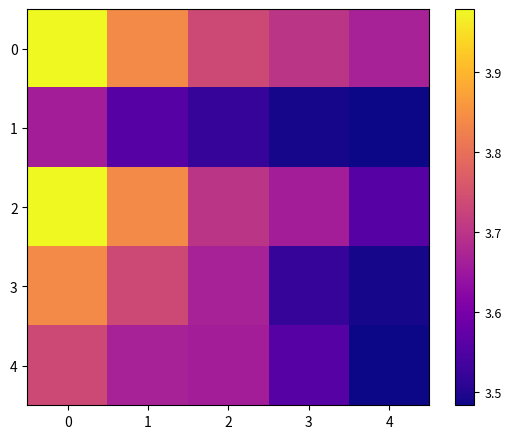

Reading left to right, extract all data points from this chart.

0: 0=4.0	1=3.8	2=3.7	3=3.7	4=3.7
1: 0=3.7	1=3.6	2=3.5	3=3.5	4=3.5
2: 0=4.0	1=3.8	2=3.7	3=3.7	4=3.6
3: 0=3.8	1=3.7	2=3.7	3=3.5	4=3.5
4: 0=3.7	1=3.7	2=3.7	3=3.6	4=3.5